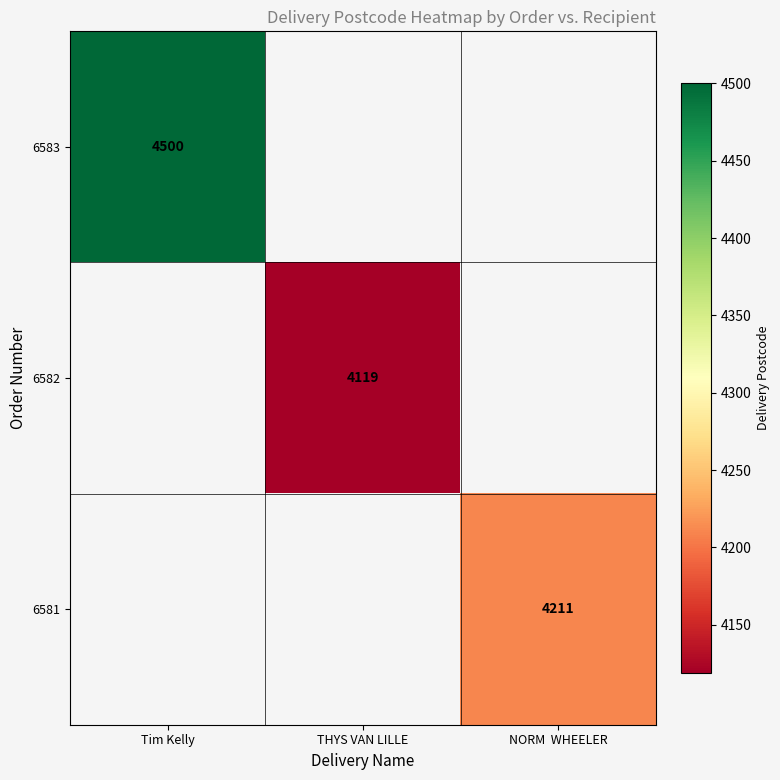

Is it true that 6581 equals 4211 at NORM  WHEELER?

True